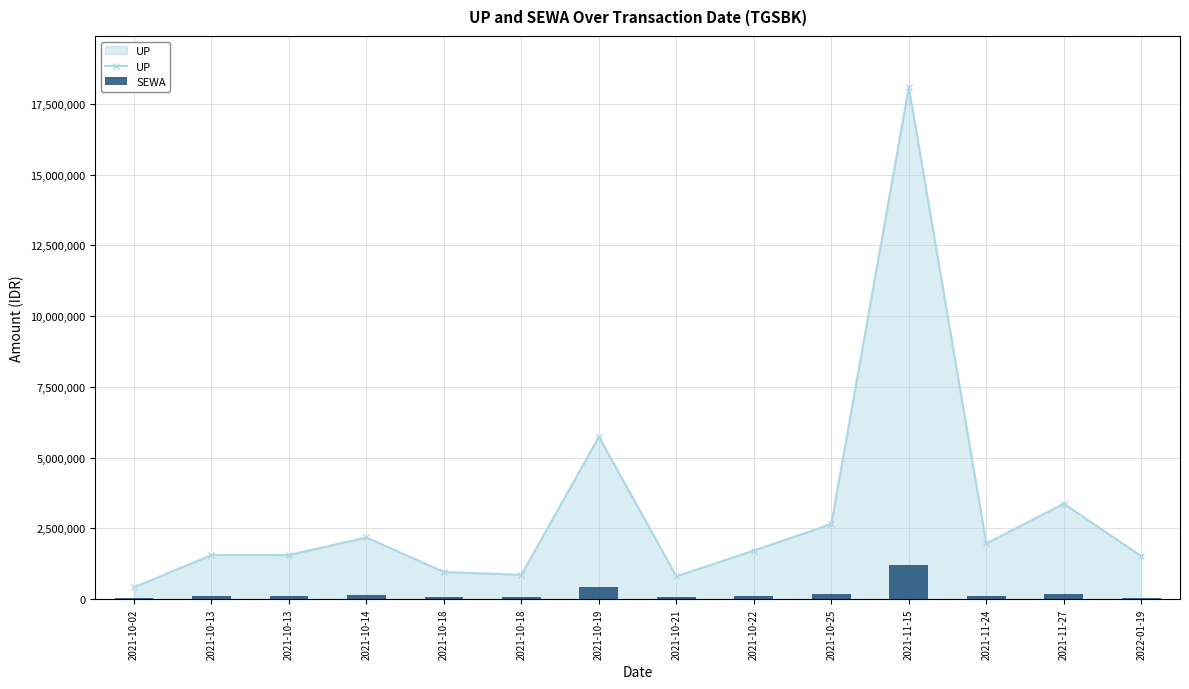

The value of SEWA at 2021-11-27 is 317932. True or false?

False